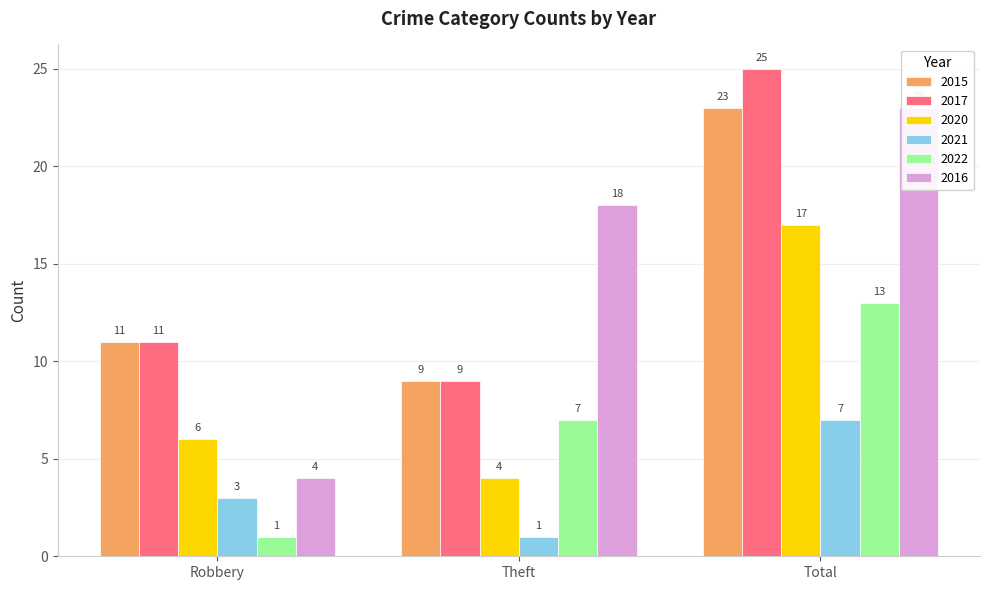

Is the value of 2022 at Total greater than the value of 2015 at Robbery?

Yes